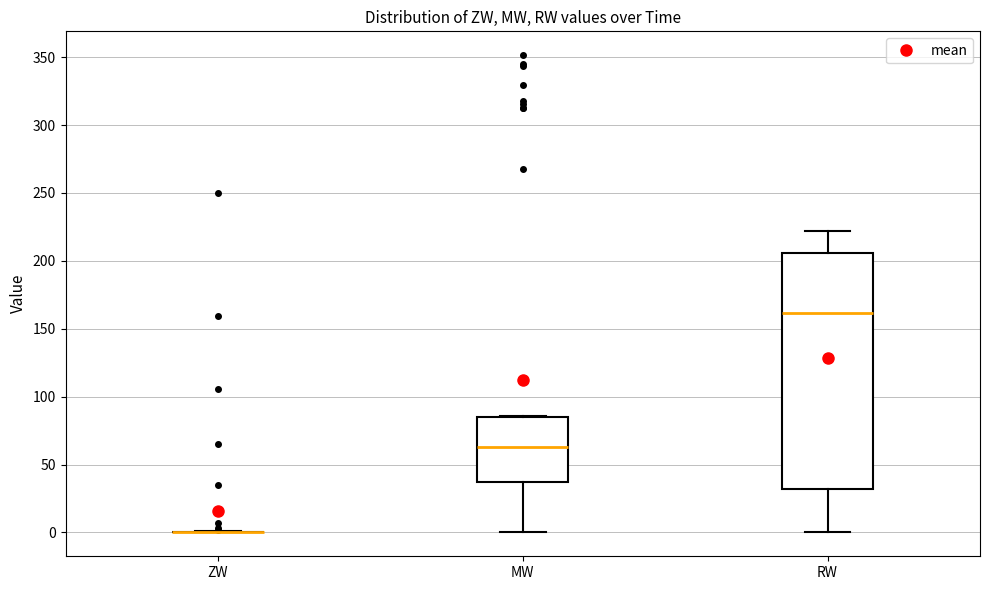

Reading left to right, transcribe this box plot: for each box, give where its median line is, the range the box spans, and where its two whiskers end, as read against the y-axis. The values are not printed on the chart, so give them approximately, as read against the axis.

ZW: box collapsed to a line at 0, whiskers 0 to 0
MW: median 65, box 35 to 85, whiskers 0 to 85
RW: median 160, box 30 to 205, whiskers 0 to 220